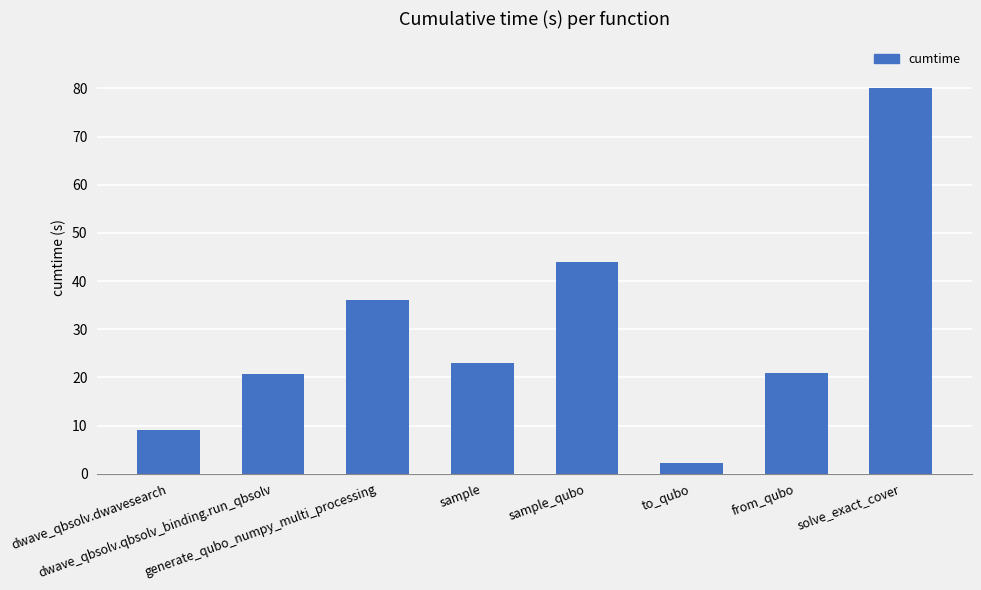

How many values exceed 22?

4